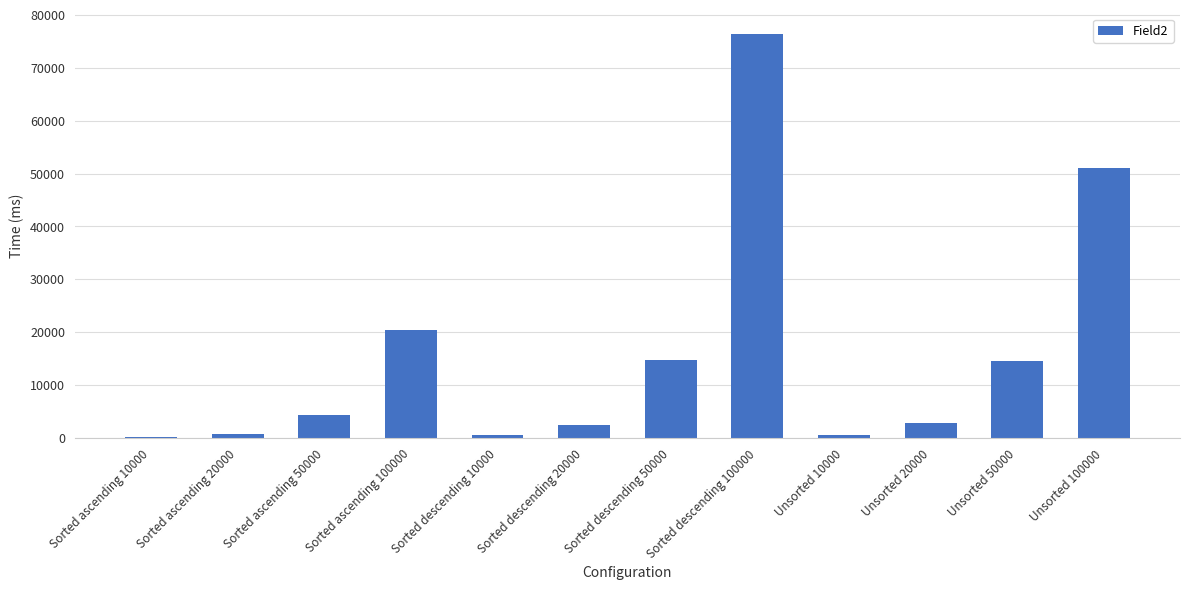

Are the bars horizontal?

No